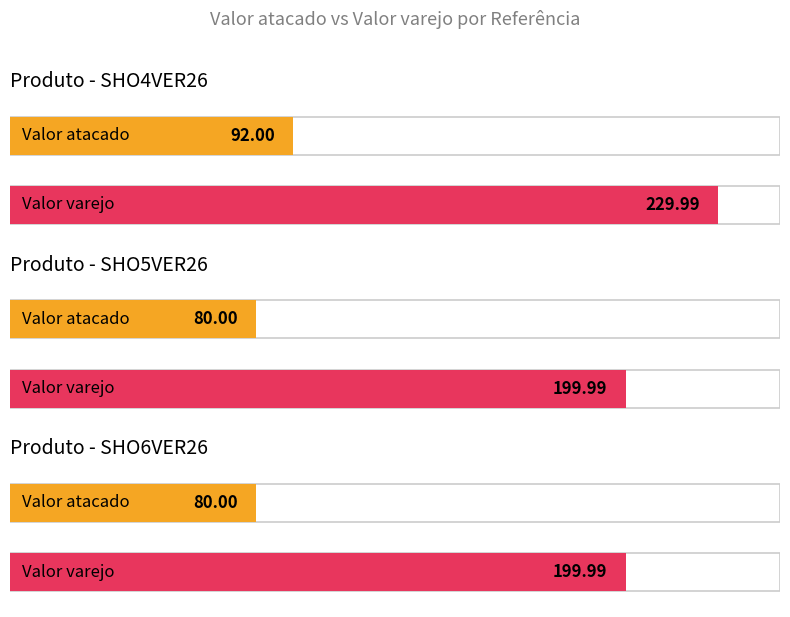

Which label corresponds to the largest value in the chart?

SHO4VER26